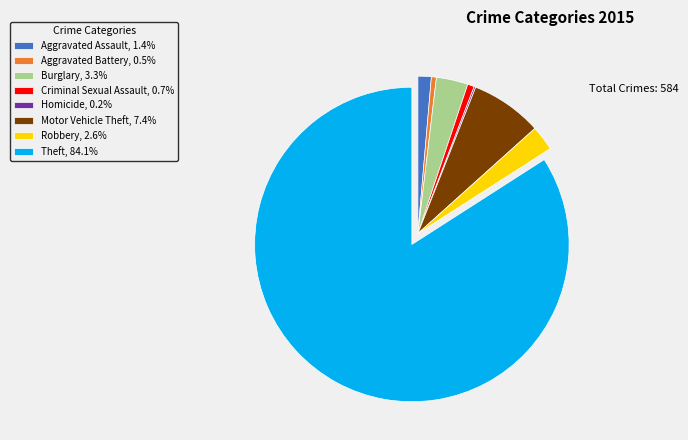

Combined, do Theft, 84.1% and Aggravated Battery, 0.5% account for over 50%?

Yes